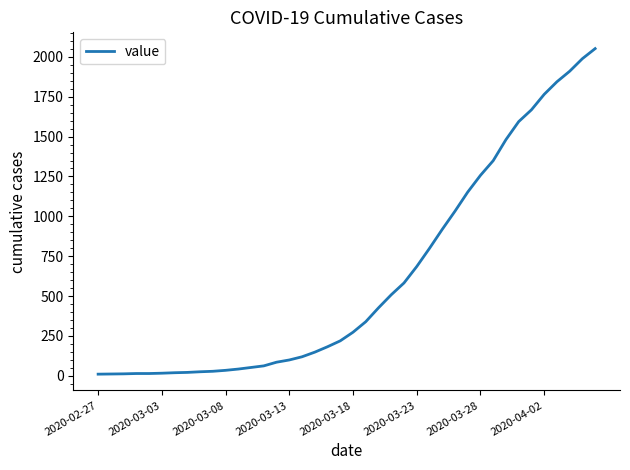

What is the difference between the maximum and minimum values?

2042